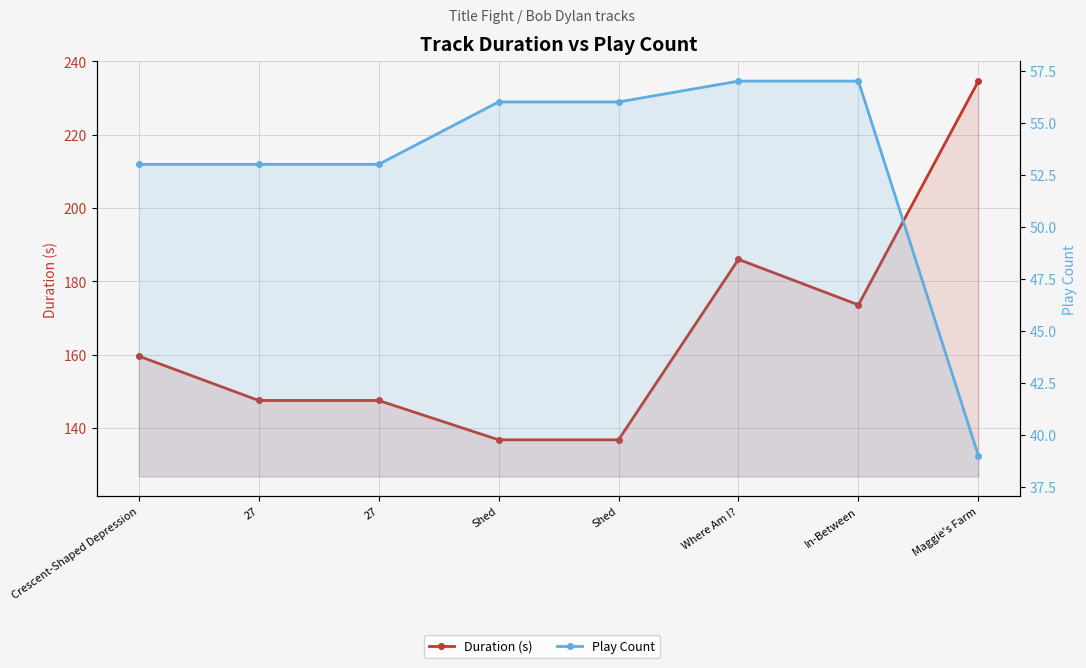

What is the value of the Play Count point at the 4th from the left?

56.0